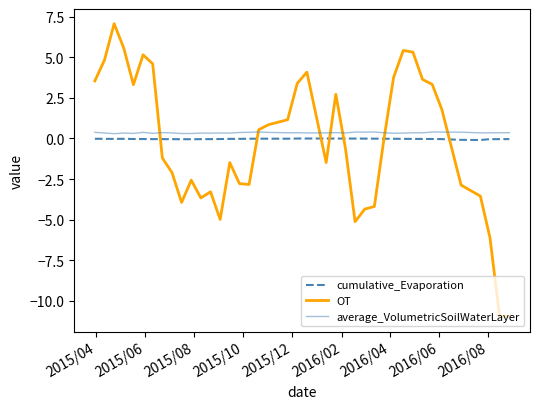

Which series has the largest range (max minus min)?

OT